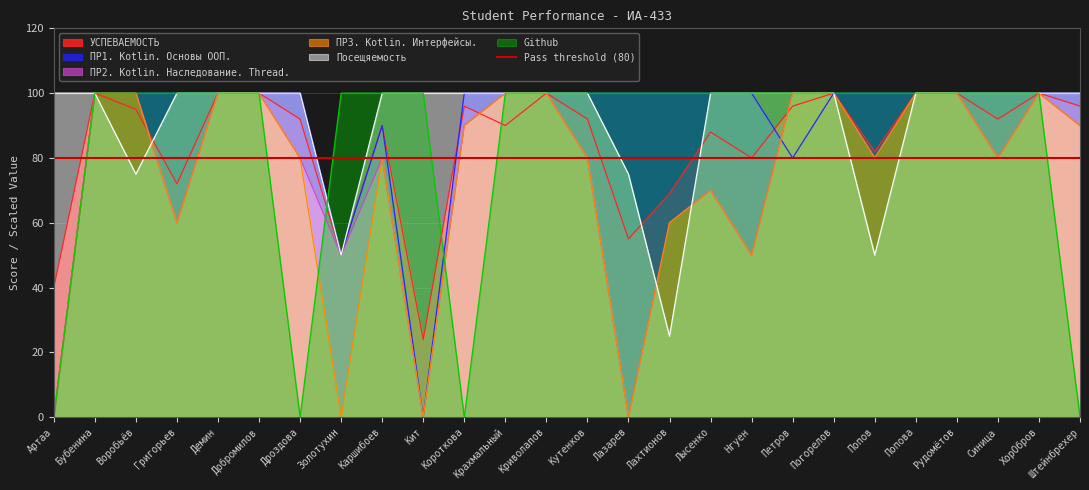

Count the number of categories in the chart.

26